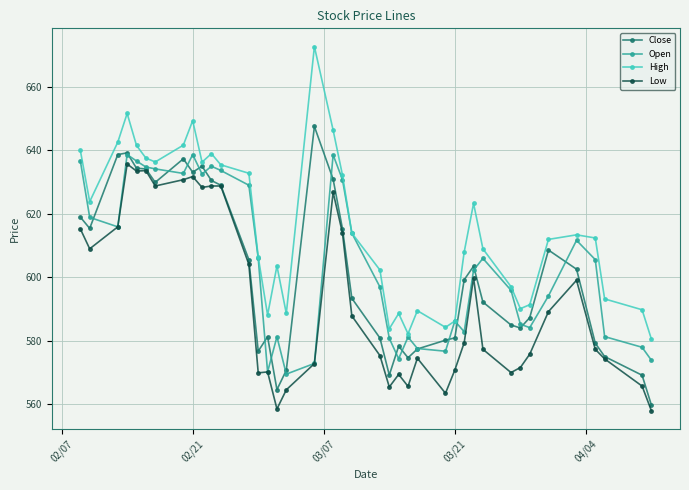

How many categories are shown in the chart?

40